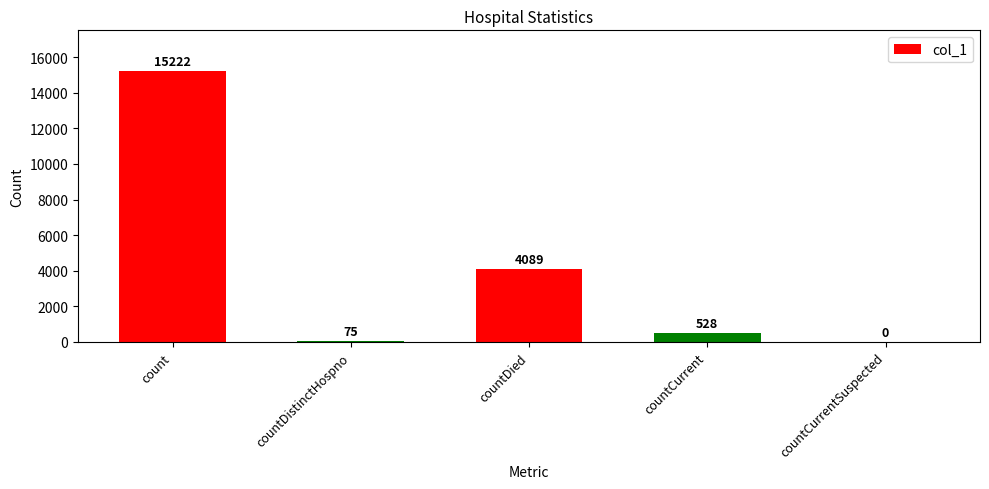

The chart shows a value of 0 at countCurrentSuspected. True or false?

True